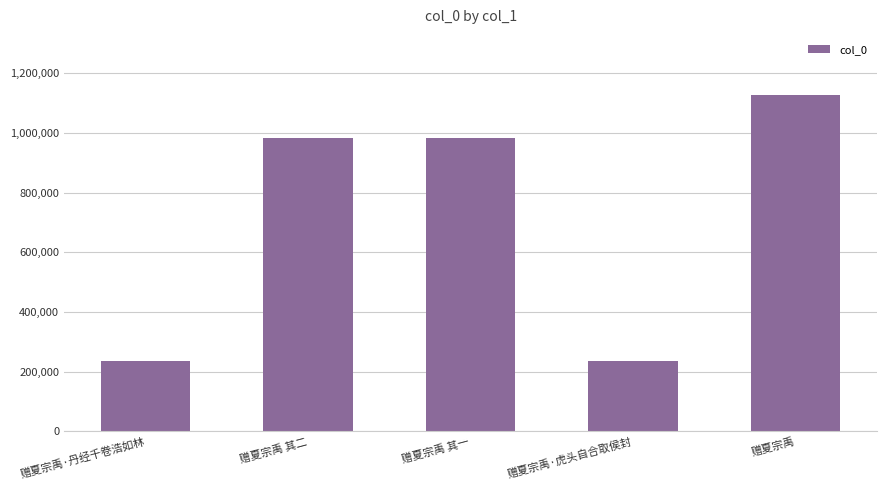

True or false: the data shows 234053 at 赠夏宗禹·虎头自合取侯封.

True